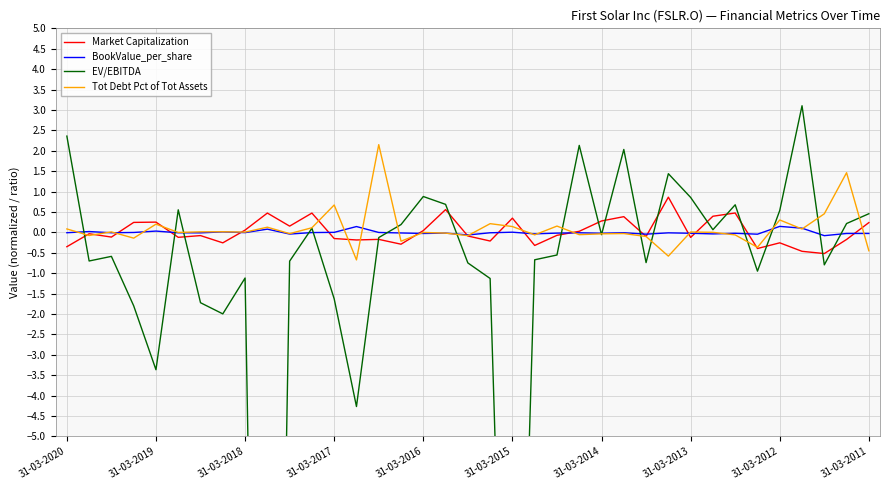

How many values in the BookValue_per_share series are below 0?

29